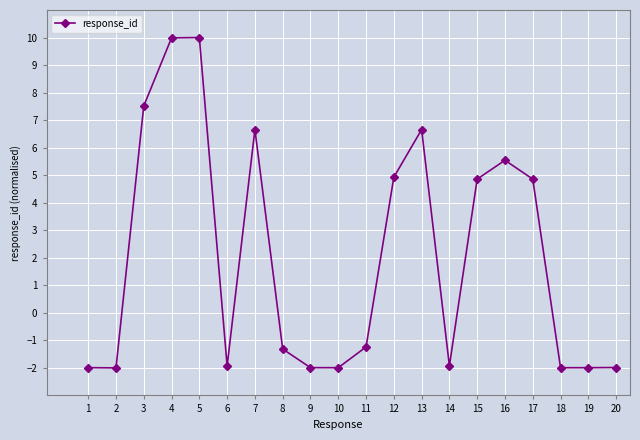

True or false: there are more than 0 points higher than both neighbors.

True